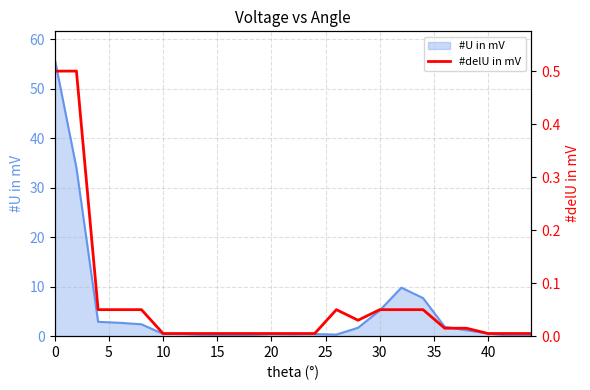

What is the average value?

0.1